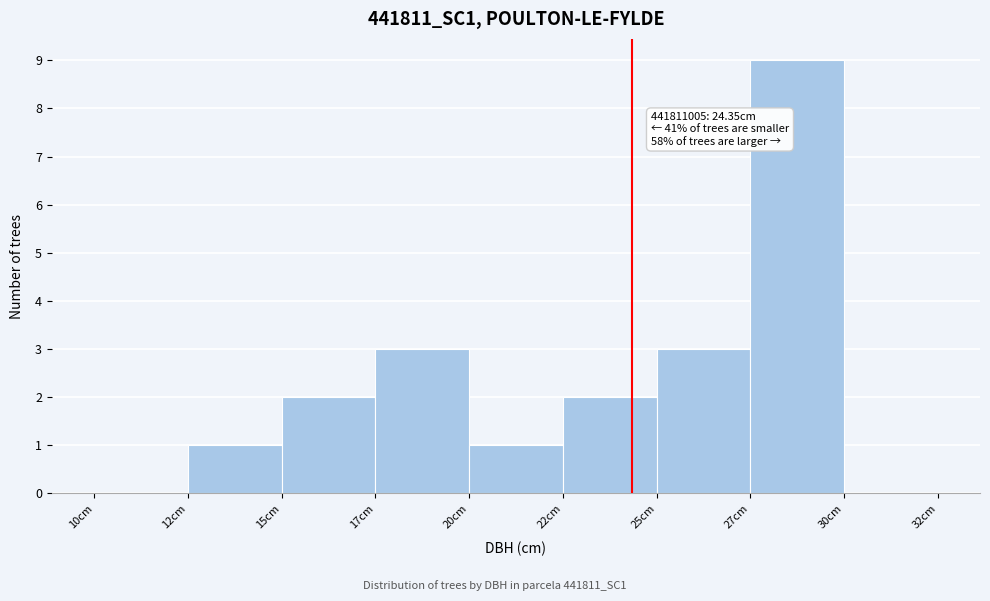

Reading left to right, extract all data points from this chart.

10cm=0	12cm=1	15cm=2	17cm=3	20cm=1	22cm=2	25cm=3	27cm=9	30cm=0